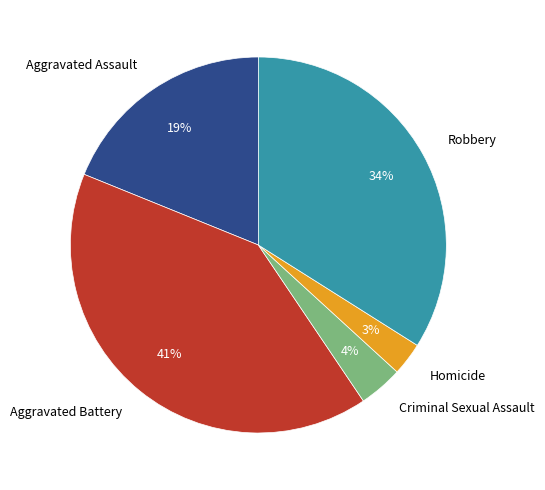

Which has a higher value, Homicide or Aggravated Assault?

Aggravated Assault